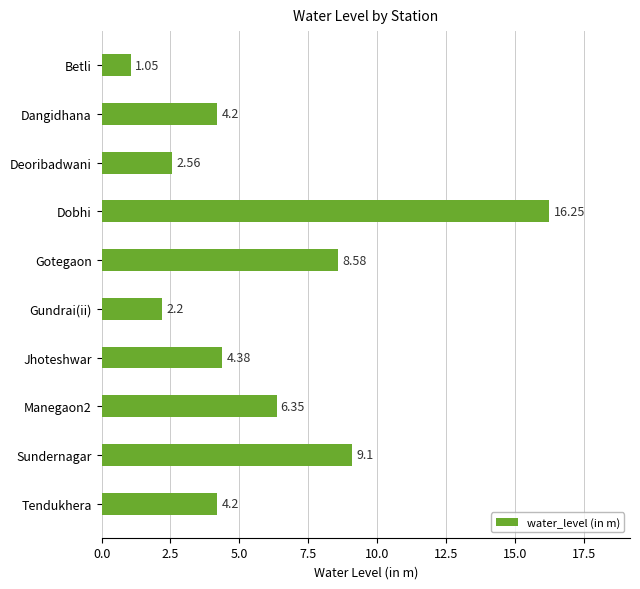

At which label is the value closest to 8?

Gotegaon